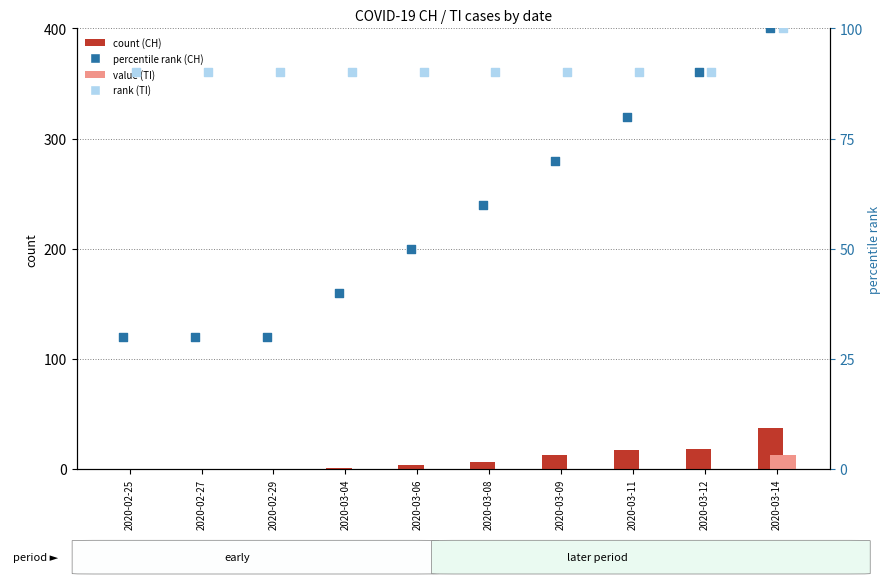

Is the value of value (TI) at 2020-03-06 greater than the value of rank (TI) at 2020-02-25?

No